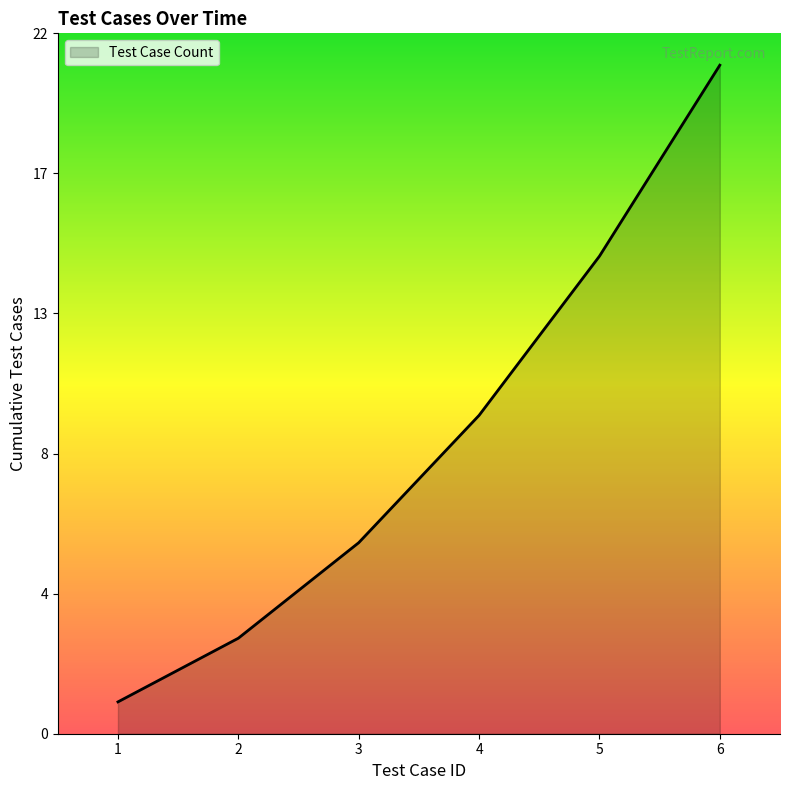

Is this an area chart (filled region under the line)?

Yes